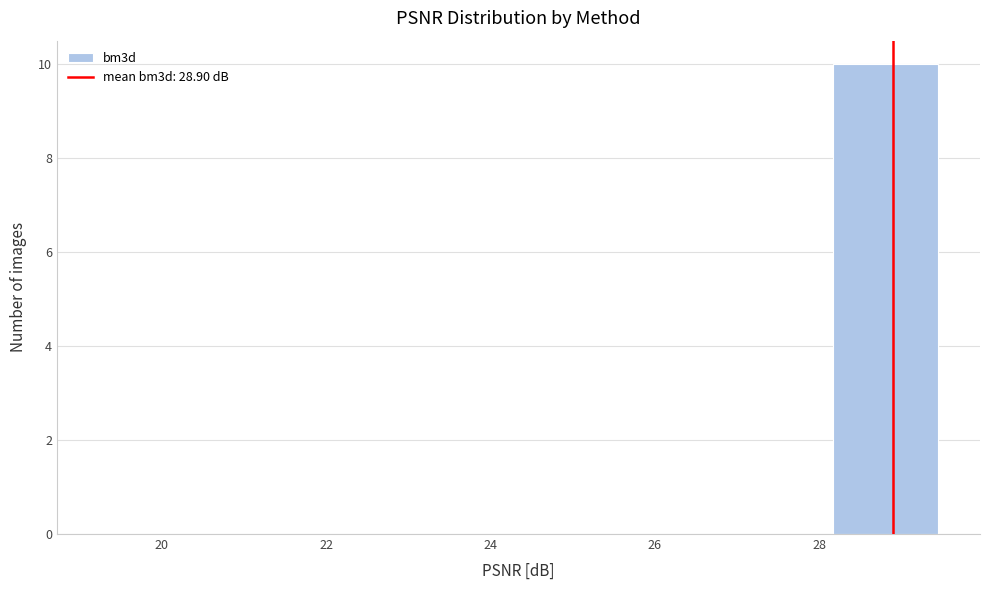

Reading left to right, list every bar in this chart as the range it spans on the x-axis followed by its height. Neither the bar edges nor the heights are printed on the chart, so give them approximately, as read against the axes.

19.2 to 20.6: 0
20.6 to 21.8: 0
21.8 to 23.0: 0
23.0 to 24.4: 0
24.4 to 25.6: 0
25.6 to 26.8: 0
26.8 to 28.2: 0
28.2 to 29.4: 10